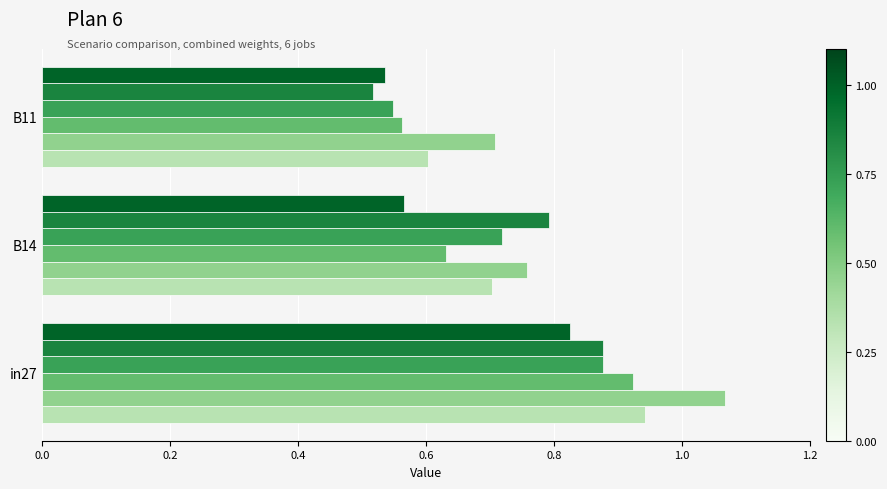

At which category does the chart reach its minimum across all series?

B11